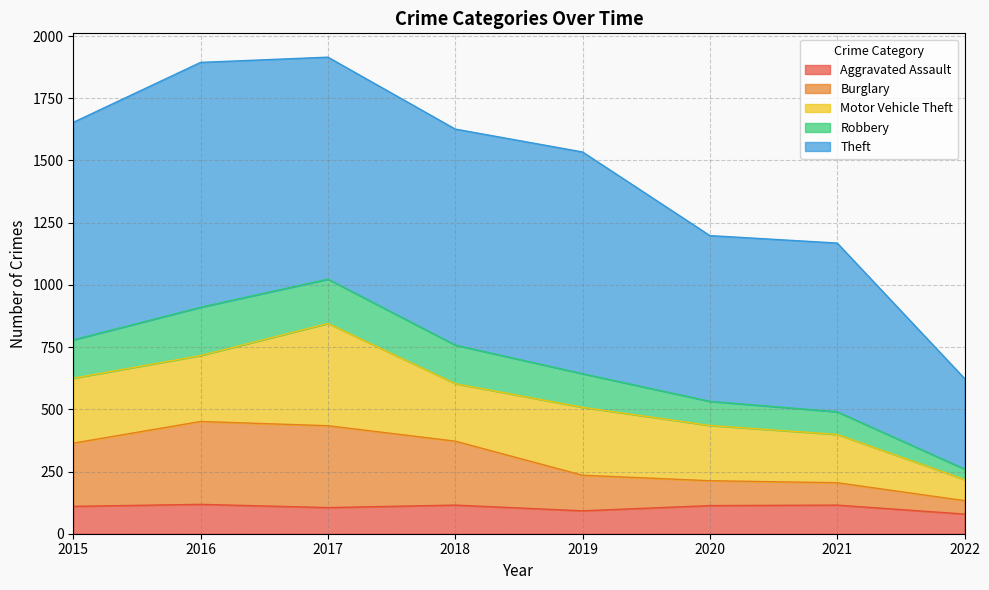

At which category does Aggravated Assault reach its first local peak?

2016